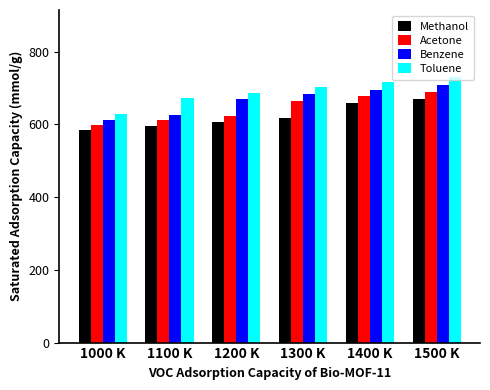

Is it true that Toluene equals 1017 at 1100 K?

False